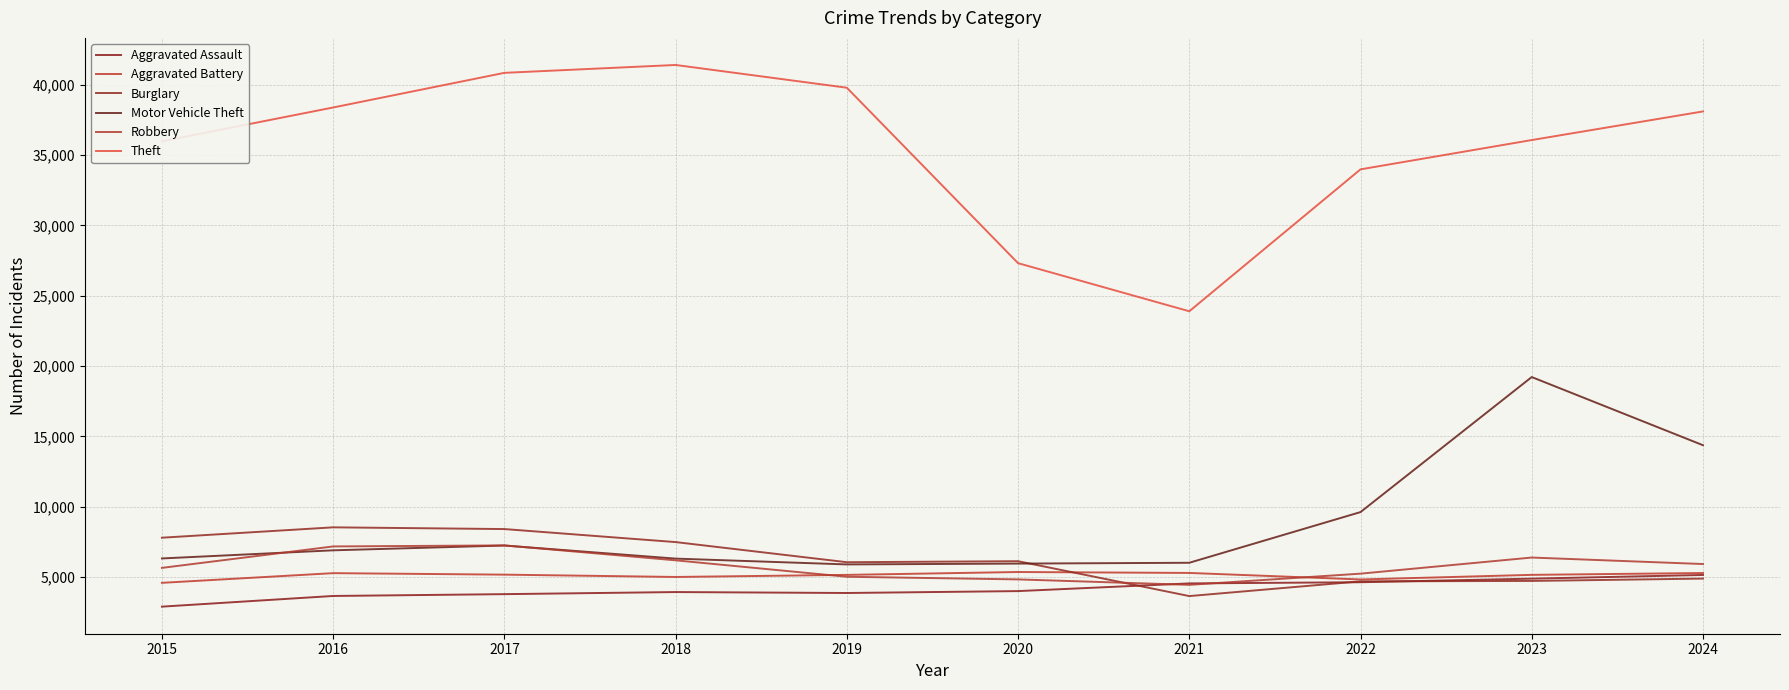

At which category does Aggravated Assault reach its first local peak?

2018